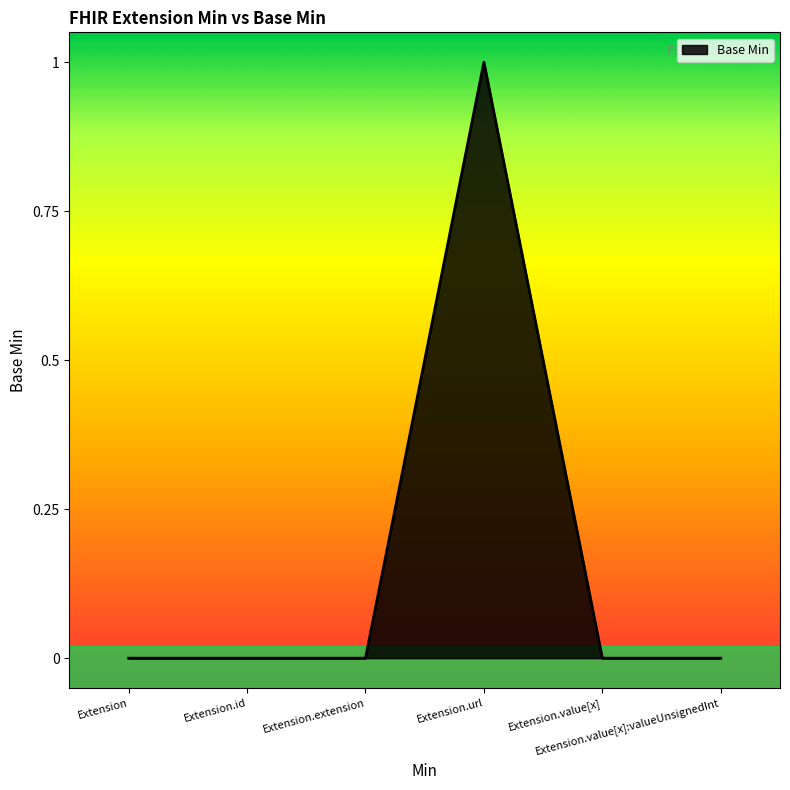

What is the difference between the maximum and minimum values?

1